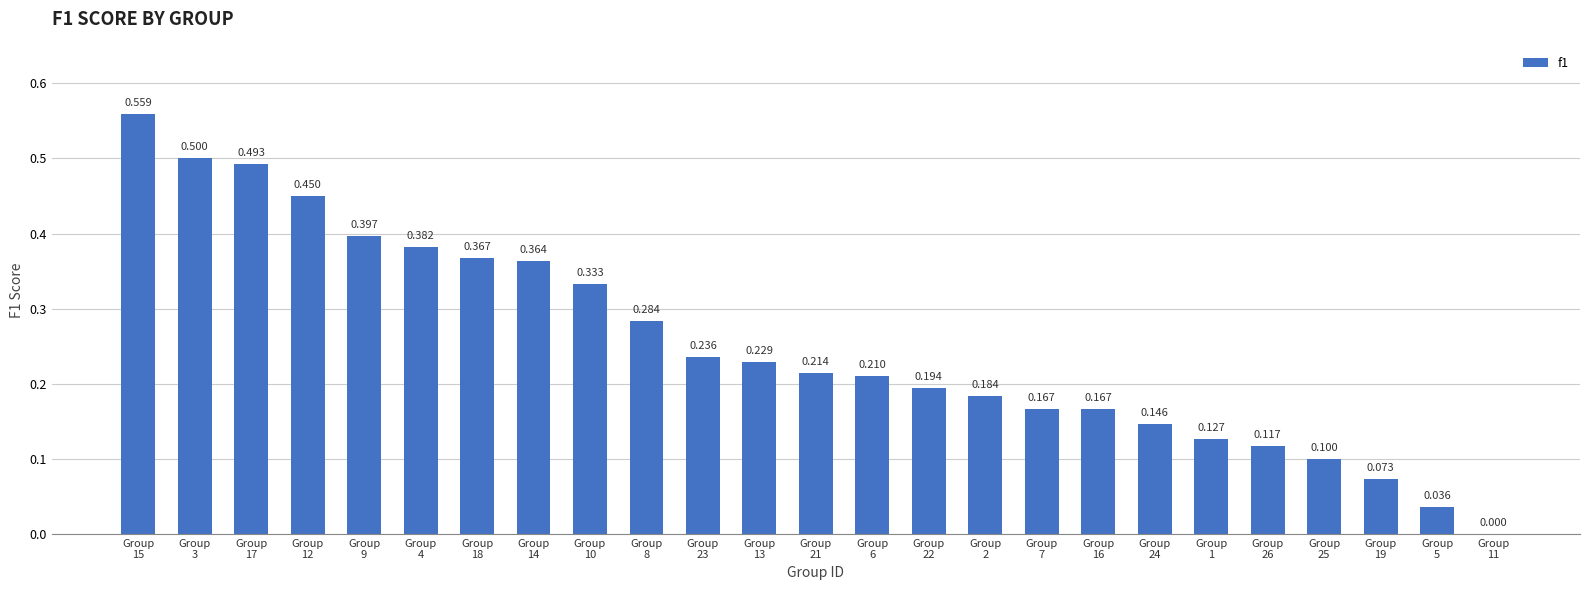

The chart shows a value of 0.4 at Group
13. True or false?

False